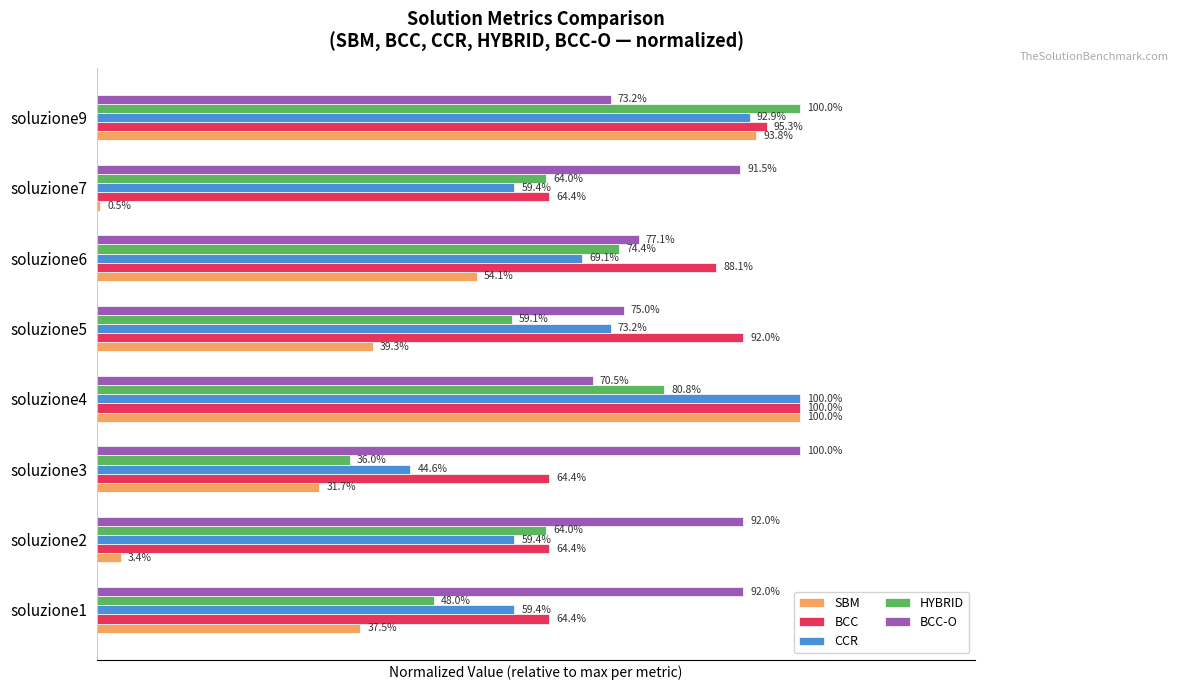

What are all the series names shown in the legend?

SBM, BCC, CCR, HYBRID, BCC-O